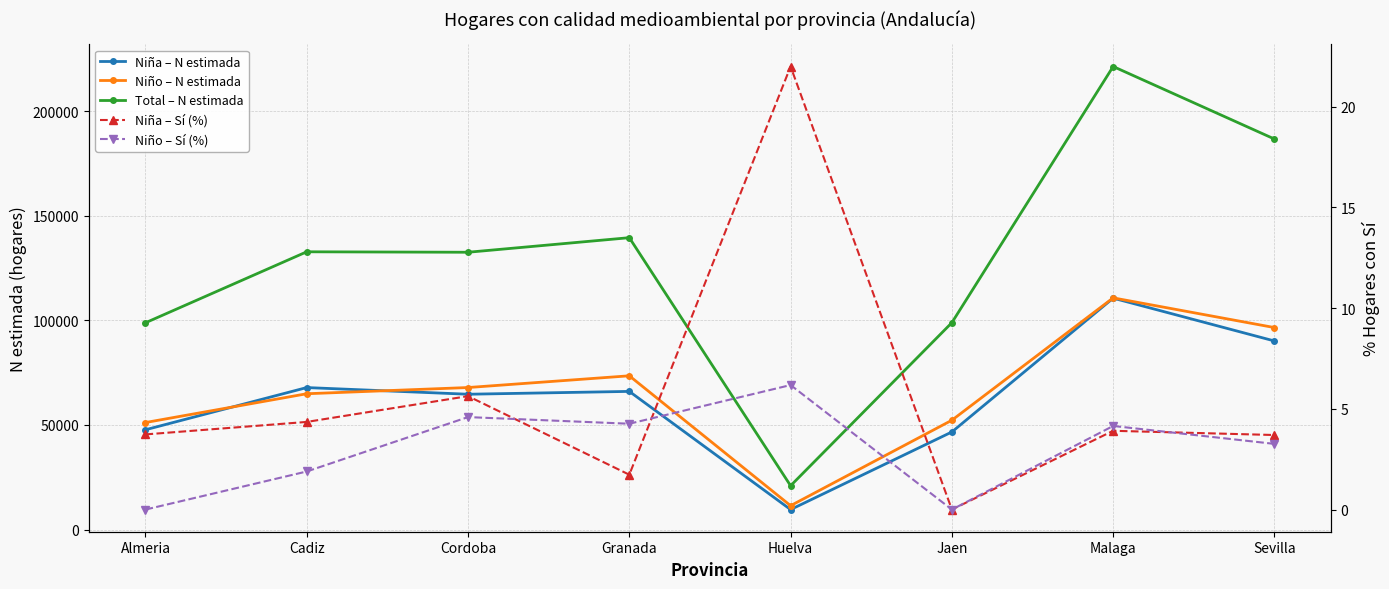

Which series has the largest range (max minus min)?

Total – N estimada